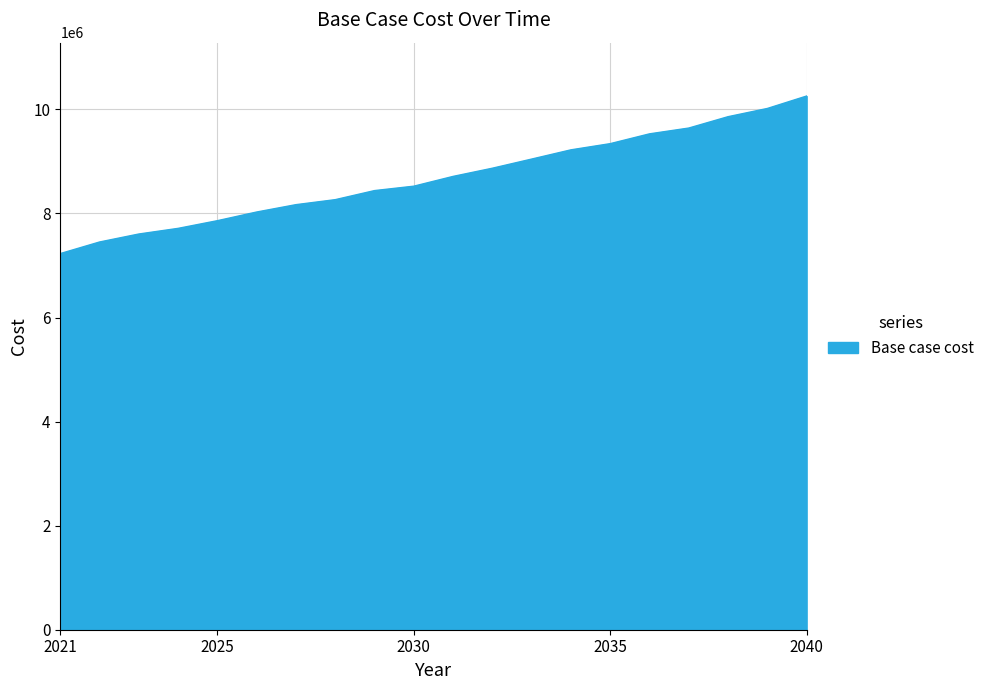

Does the chart have visible grid lines?

Yes